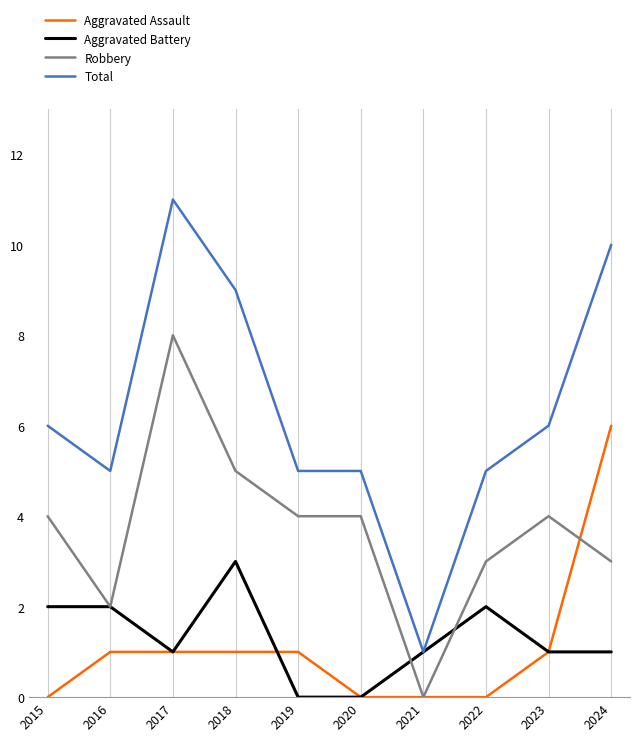

What is the difference between the Total values at 2019 and 2021?

4